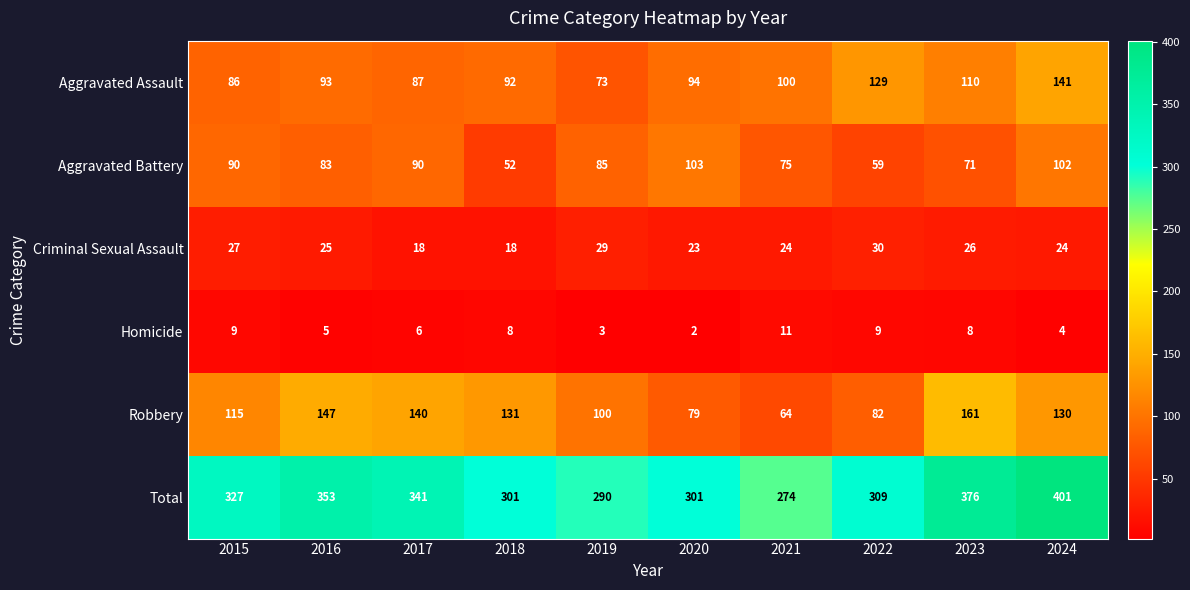

Which series has the widest spread of values?

Total